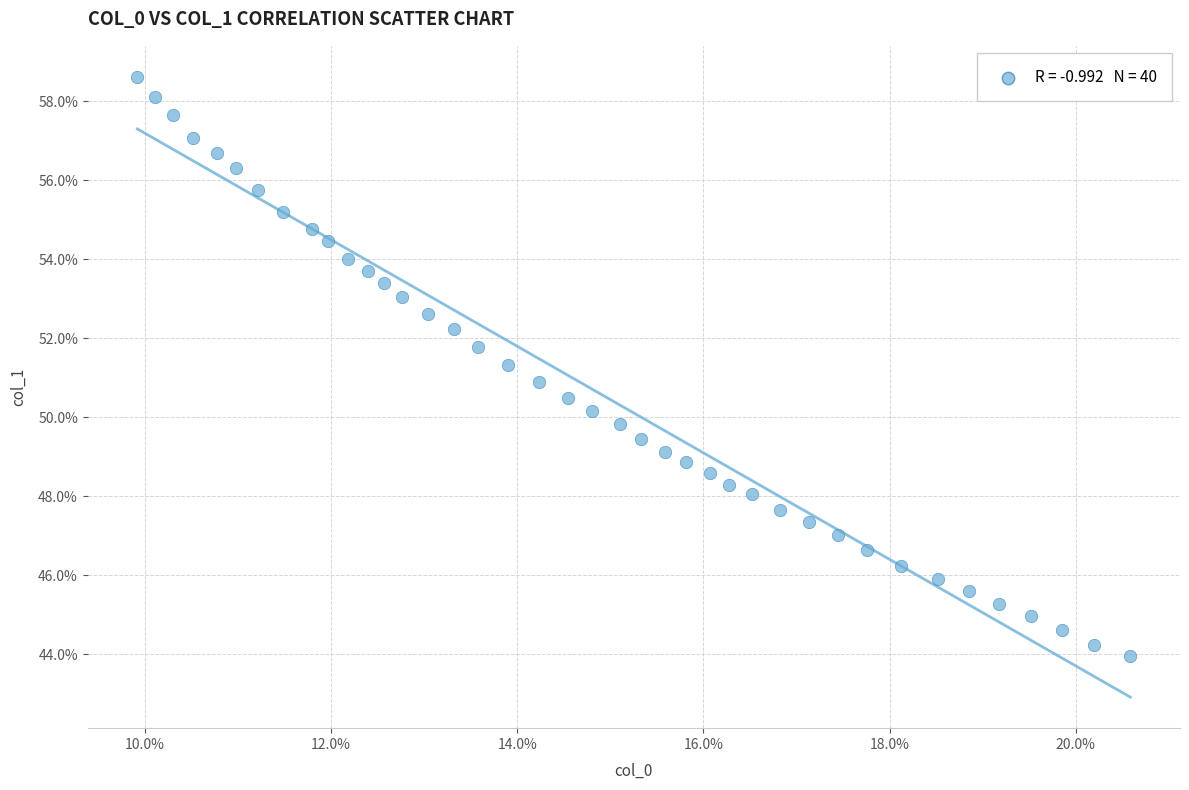

What is the range of Y values (max minus min)?

14.7